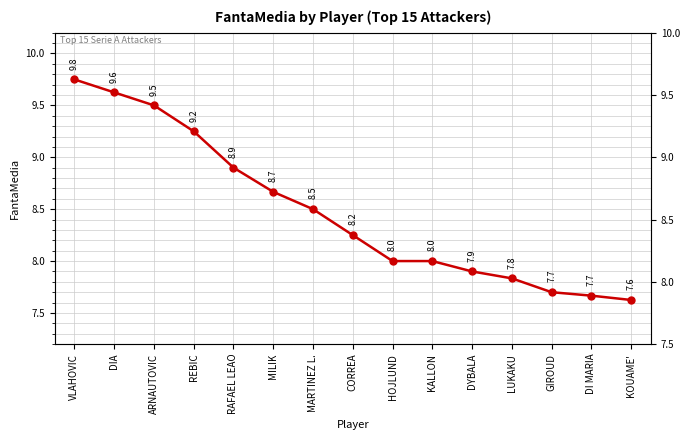

What is the minimum value shown in the chart?

7.6